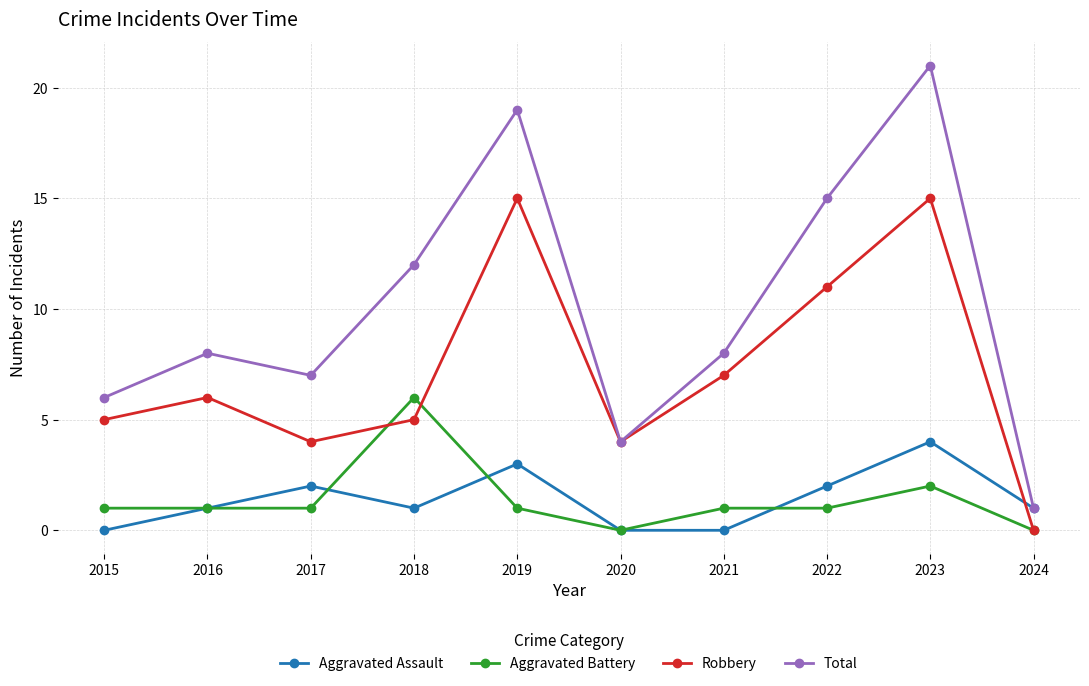

Is the value of Robbery at 2024 greater than the value of Aggravated Battery at 2017?

No